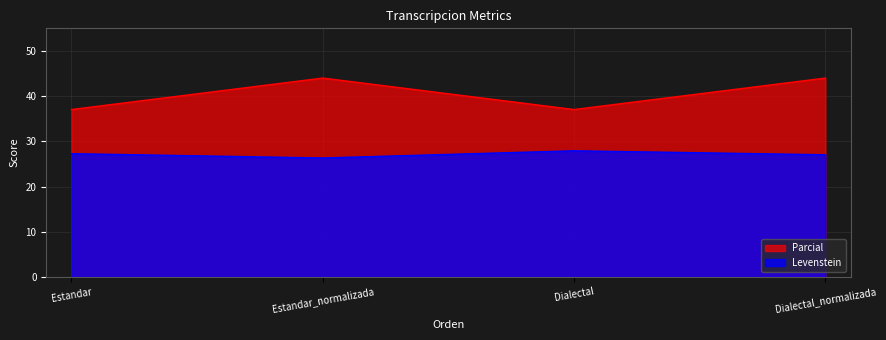

At which category does Levenstein reach its first local peak?

Dialectal